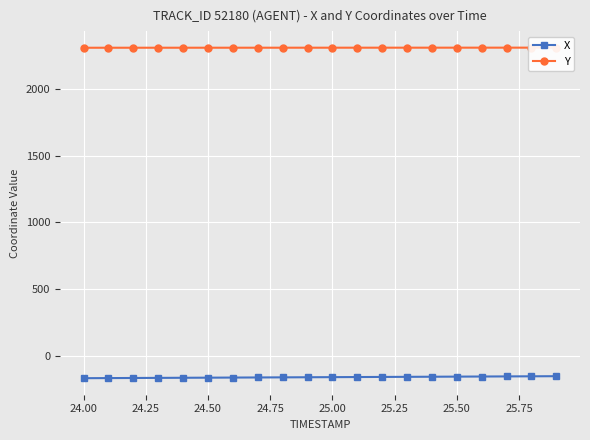

The value of X at 25.00 is -161.1. True or false?

True